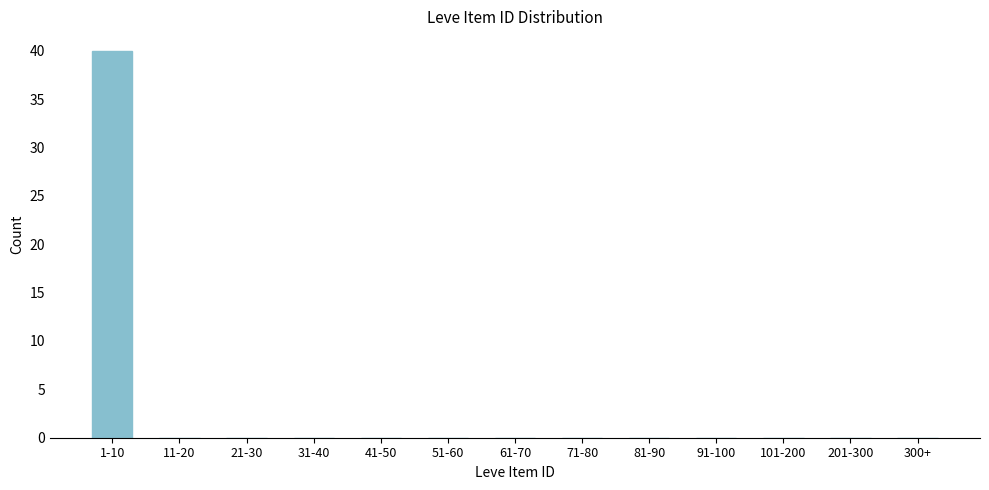

Reading left to right, what are all the values shown in this chart?

1-10=40	11-20=0	21-30=0	31-40=0	41-50=0	51-60=0	61-70=0	71-80=0	81-90=0	91-100=0	101-200=0	201-300=0	300+=0